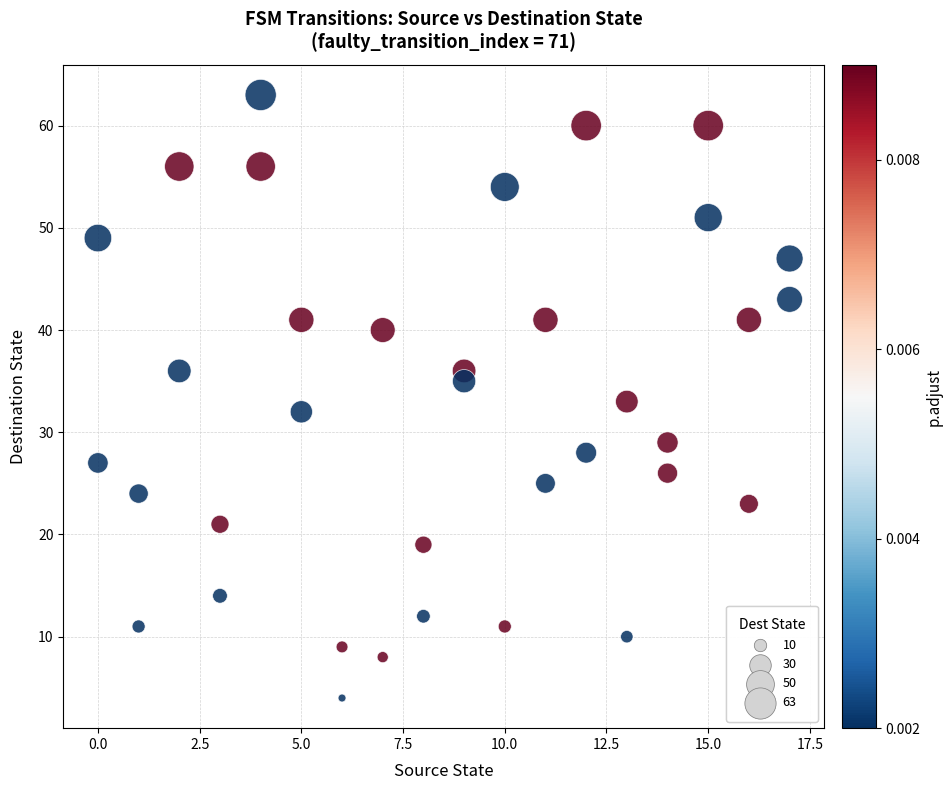

What is the range of X values (max minus min)?

17